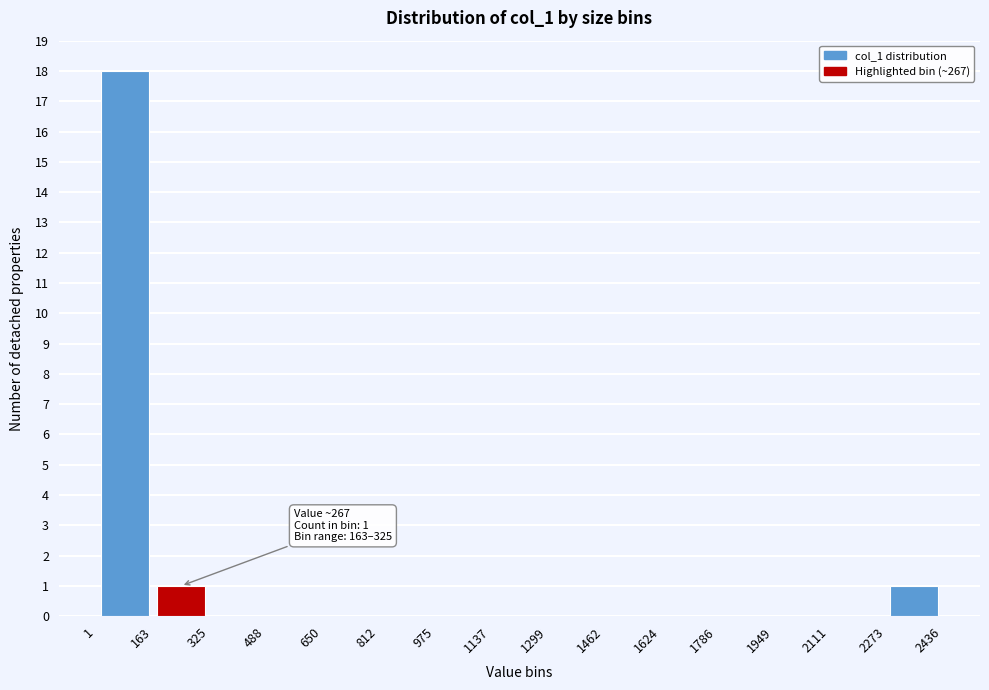

Over which range of the x-axis is the bar tallest?

1 to 163